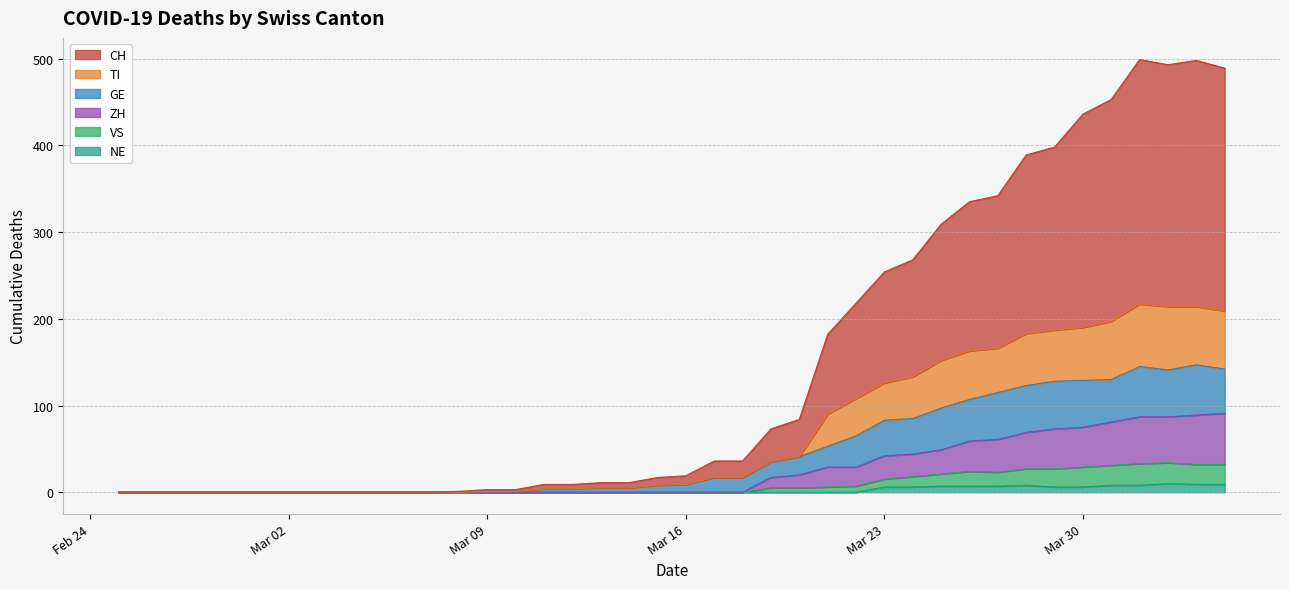

Reading right to left, transcribe all the data shown in this chart.

CH: 489	498	493	499	453	436	398	389	342	335	309	268	254	218	182	84	73	36	36	19	17	11	11	9	9	3	3	1	0	0	0	0	0	0	0	0	0	0	0	0
GE: 142	147	141	145	130	129	128	123	115	107	97	85	83	65	53	41	35	17	17	9	8	5	5	4	4	1	1	0	0	0	0	0	0	0	0	0	0	0	0	0
VS: 32	32	34	33	31	29	27	27	23	24	21	18	15	7	6	5	5	0	0	0	0	0	0	0	0	0	0	0	0	0	0	0	0	0	0	0	0	0	0	0
ZH: 91	89	87	87	81	75	73	69	61	59	49	44	42	29	29	20	17	0	0	0	0	0	0	0	0	0	0	0	0	0	0	0	0	0	0	0	0	0	0	0
TI: 209	214	214	217	197	190	187	183	166	163	152	133	126	108	90	41	35	17	17	9	8	5	5	4	4	1	1	0	0	0	0	0	0	0	0	0	0	0	0	0
NE: 9	9	10	8	8	6	6	8	7	7	7	6	6	0	0	0	0	0	0	0	0	0	0	0	0	0	0	0	0	0	0	0	0	0	0	0	0	0	0	0